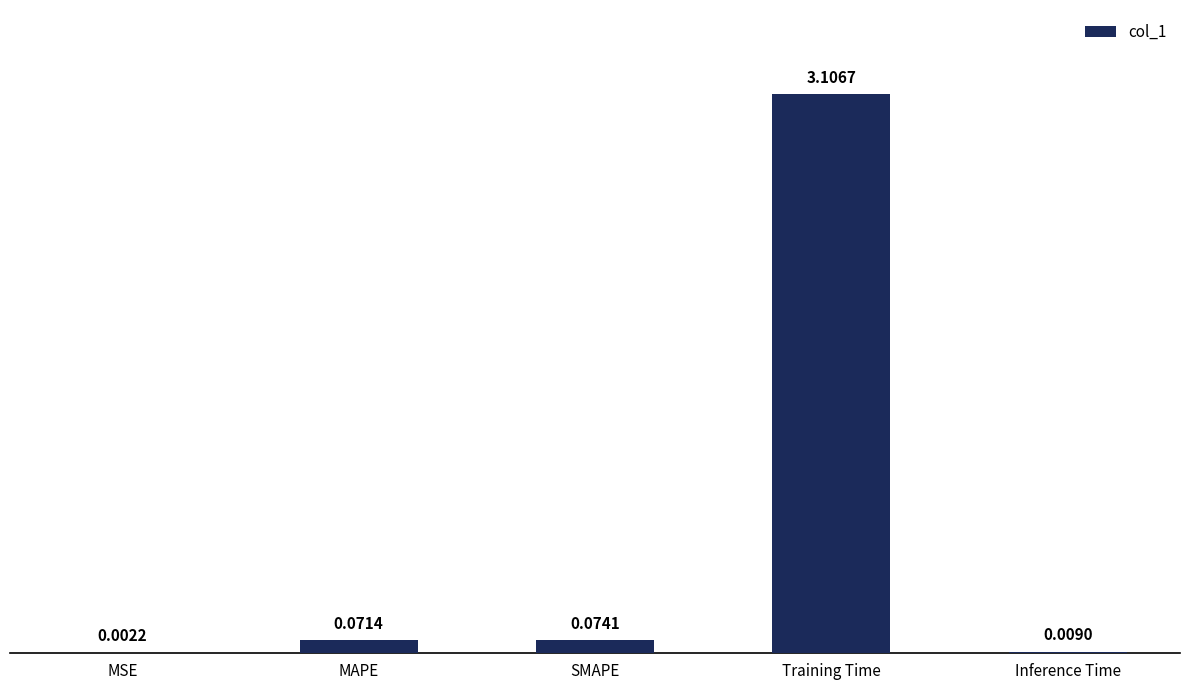

At which label is the value closest to 1?

SMAPE